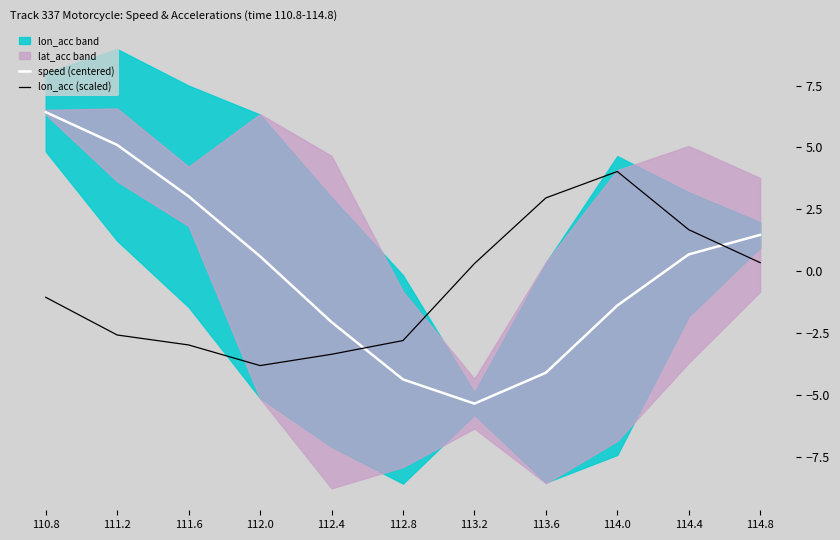

Is it true that lon_acc (scaled) equals 0.3 at 114.8?

True